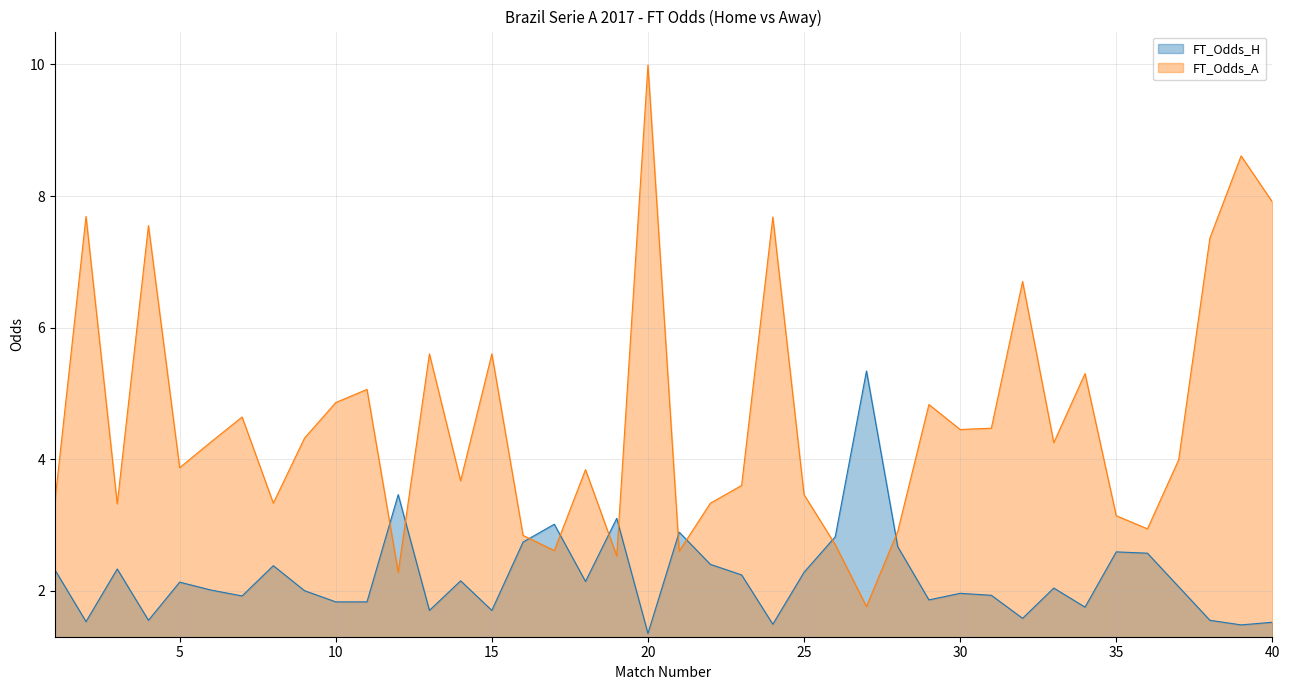

At which category does FT_Odds_A reach its first local peak?

2